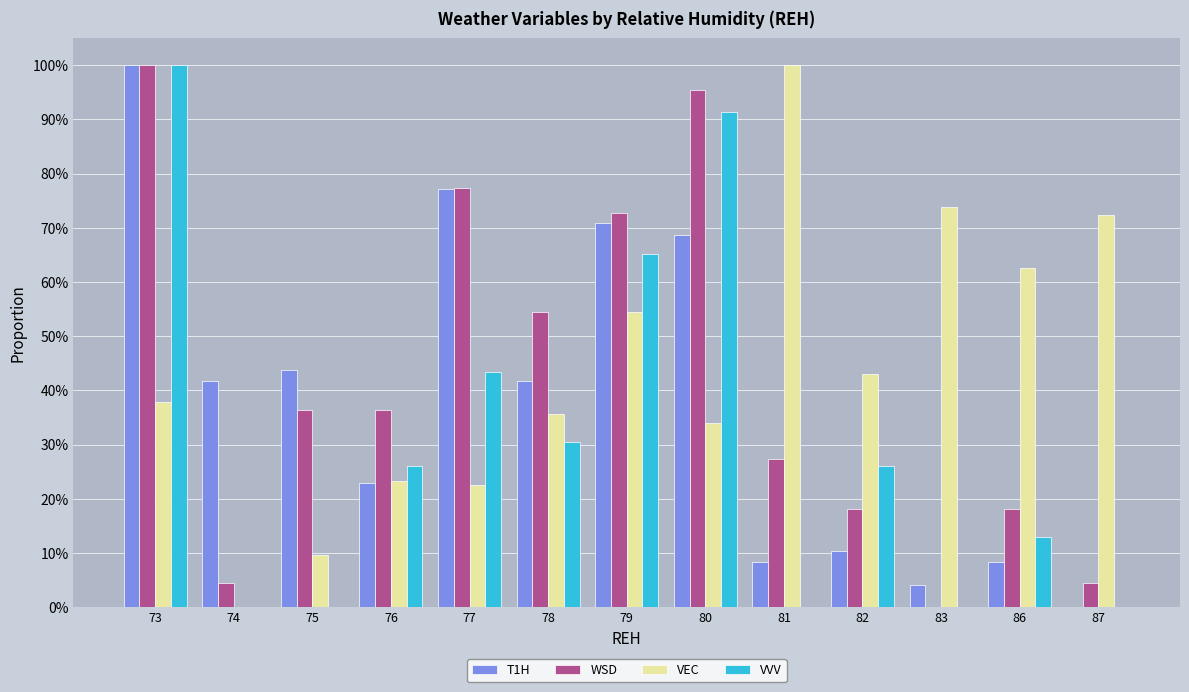

Are the bars horizontal?

No